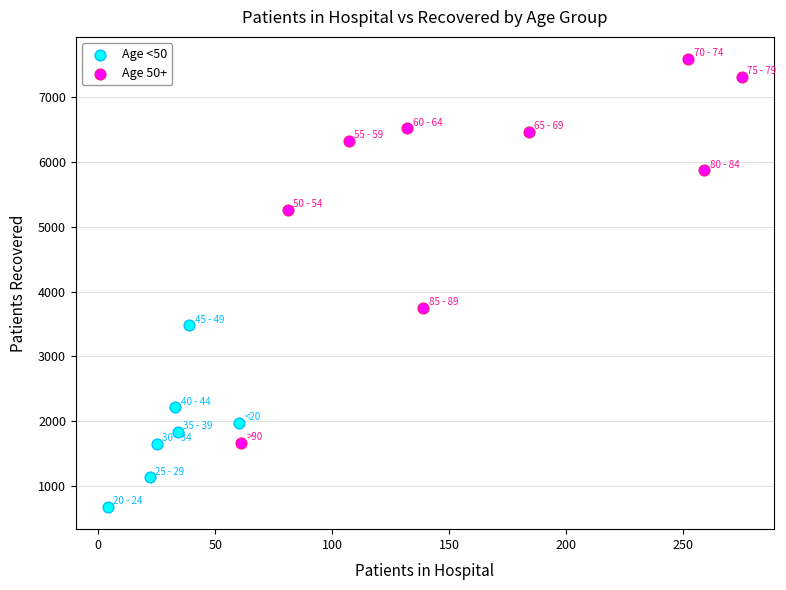

Which series contains the lowest Y value?

Age <50